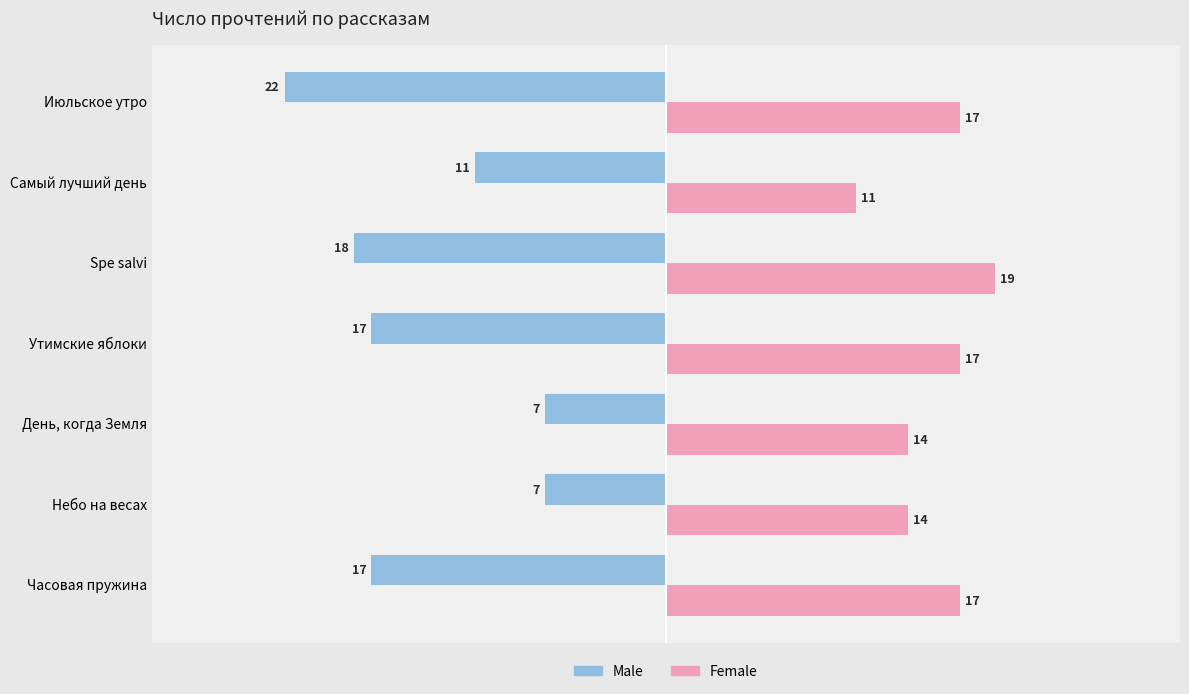

What is the total value across all series at Июльское утро?

-5